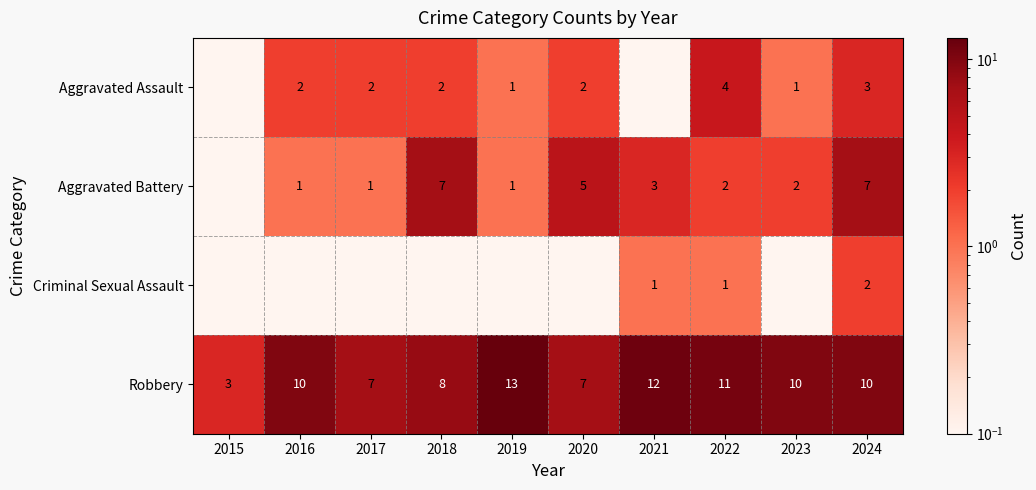

Rank the series at 2024 from highest to lowest value.

Robbery, Aggravated Battery, Aggravated Assault, Criminal Sexual Assault